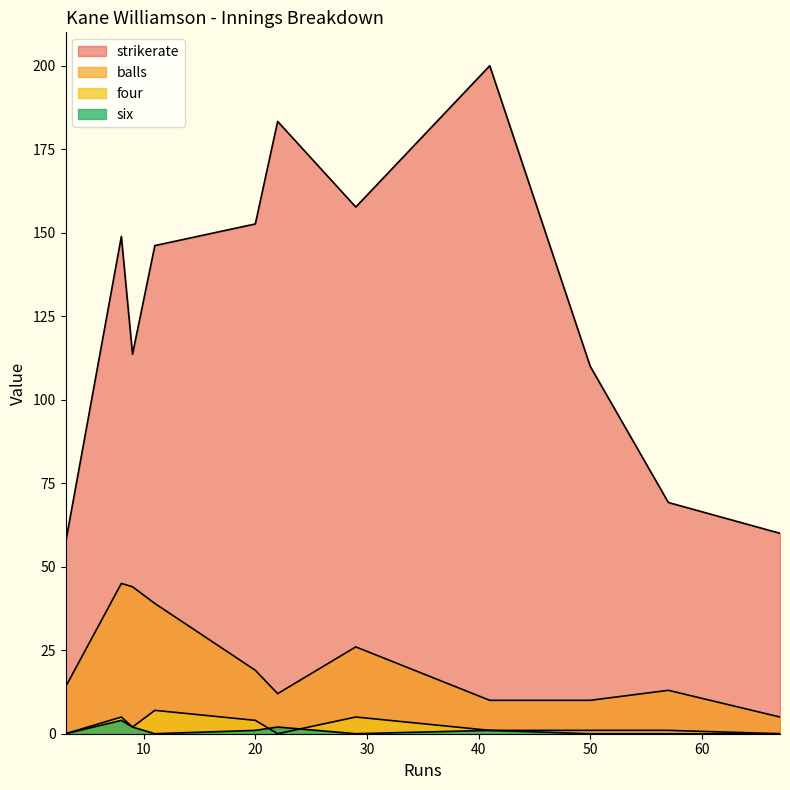

Which category has the lowest value in the six series?

3